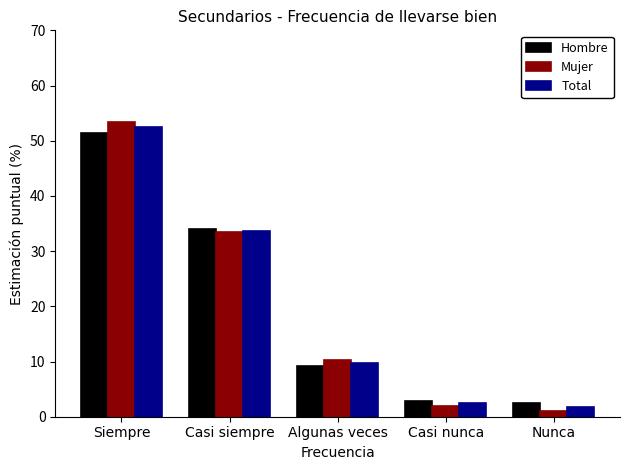

How many bars are there in each group?

3